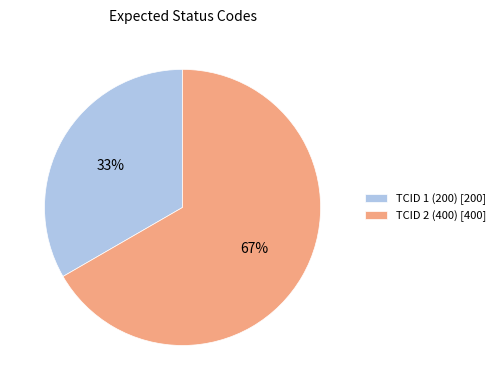

What is the ratio of the value at TCID 1 (200) [200] to the value at TCID 2 (400) [400]?

0.5